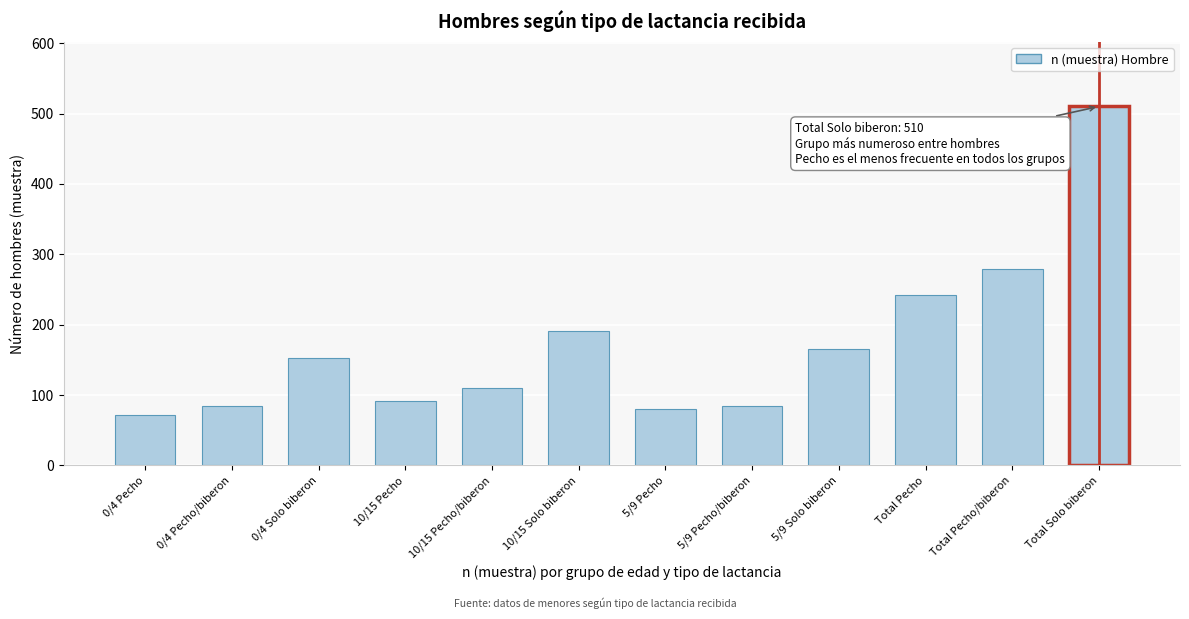

What is the minimum value shown in the chart?

71